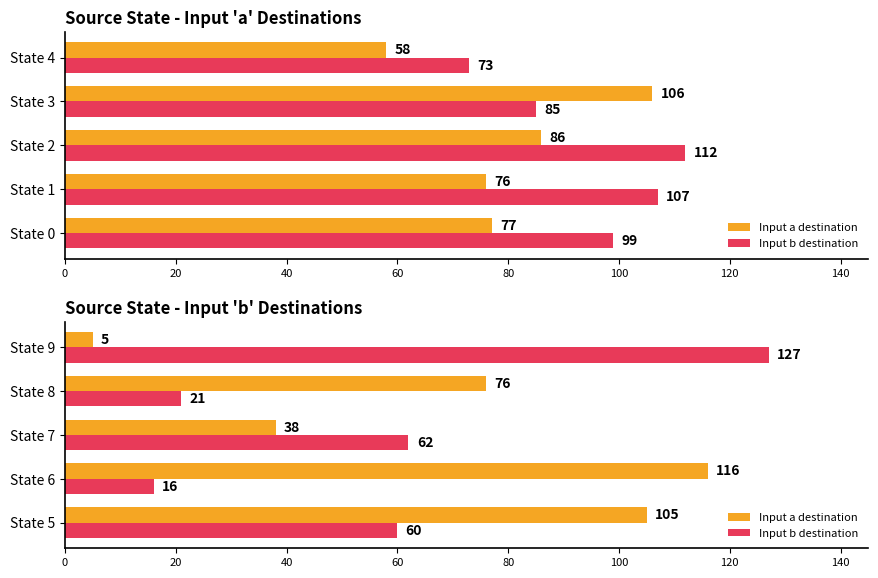

What is the average value of the Input b destination series?

57